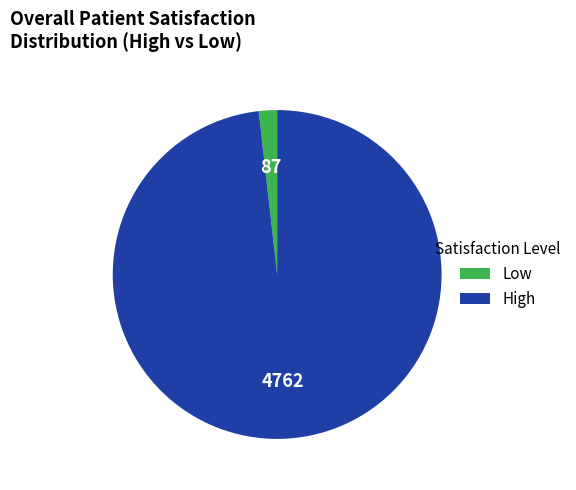

Is there a majority slice in this chart?

Yes